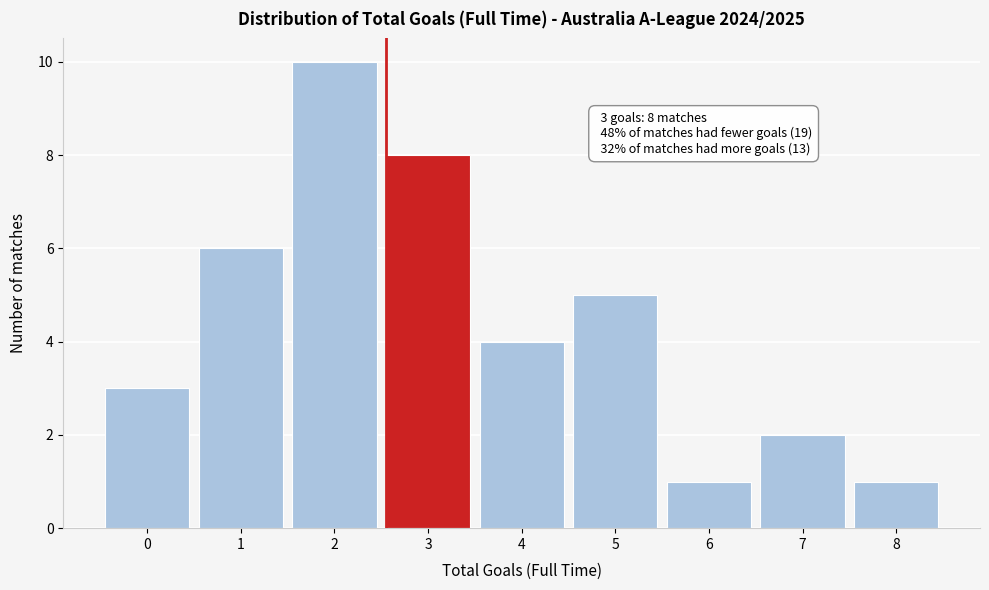

Reading right to left, what are all the values shown in this chart?

8=1	7=2	6=1	5=5	4=4	3=8	2=10	1=6	0=3